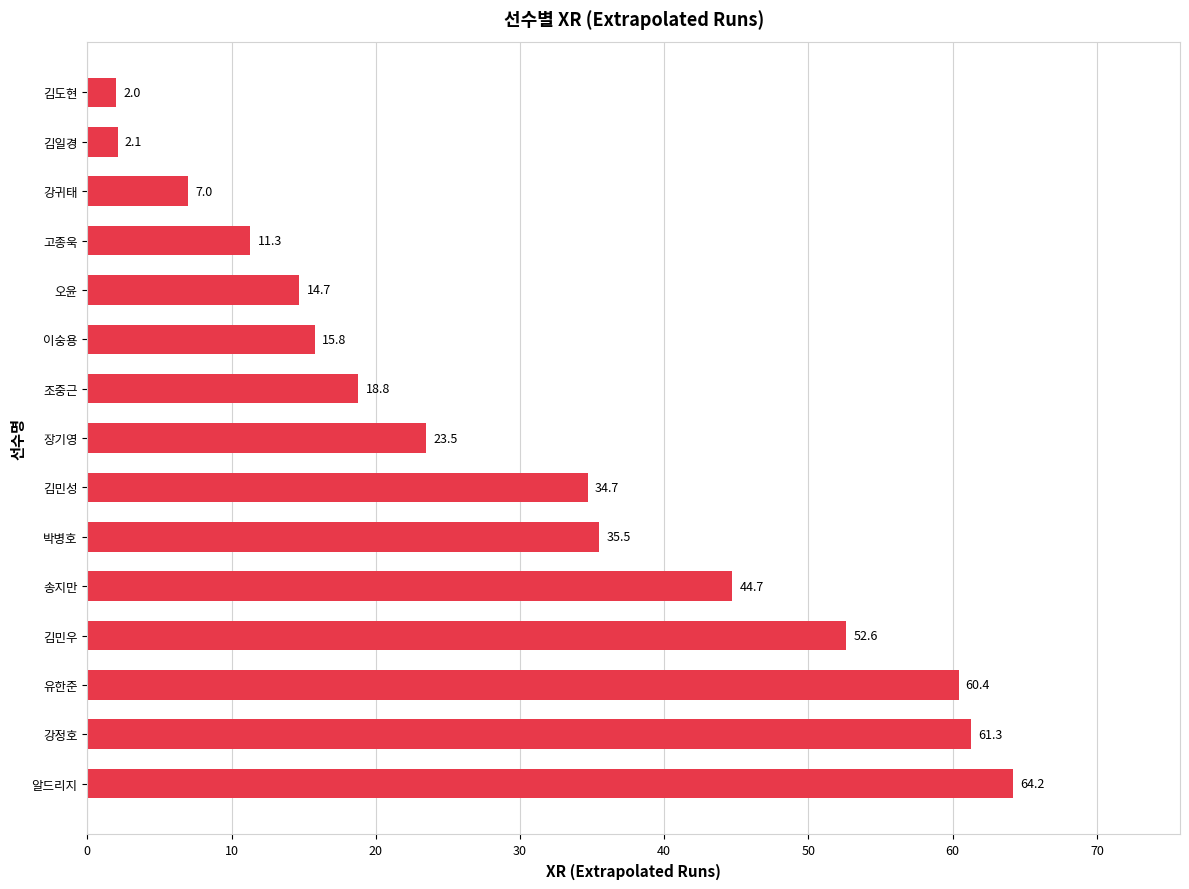

Which label corresponds to the smallest value in the chart?

김도현